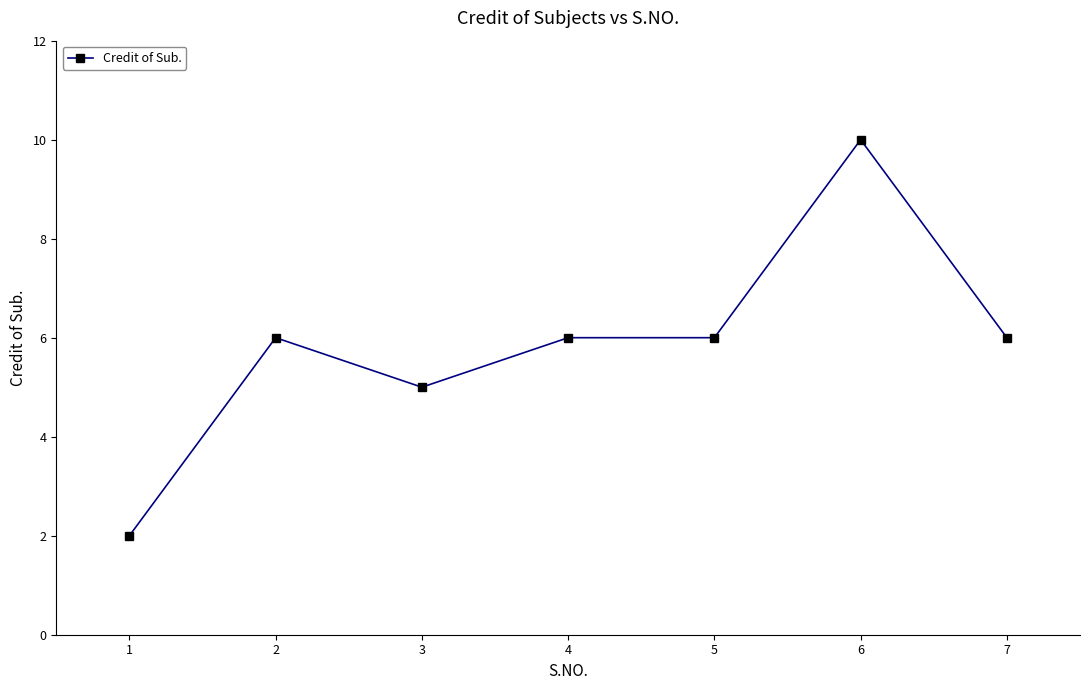

What value does the data have at 3?

5